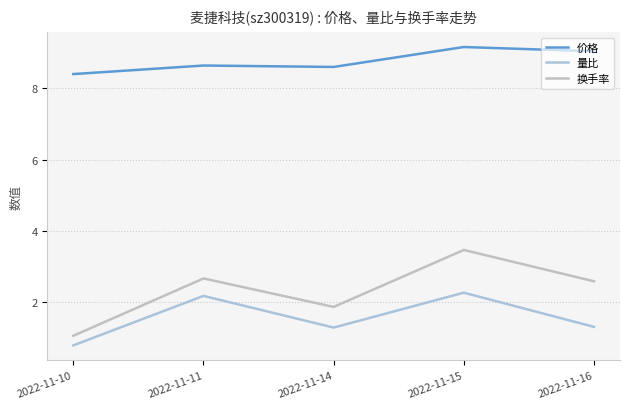

Reading right to left, what are all the values shown in this chart?

价格: 2022-11-16=9.0	2022-11-15=9.2	2022-11-14=8.6	2022-11-11=8.6	2022-11-10=8.4
量比: 2022-11-16=1.3	2022-11-15=2.3	2022-11-14=1.3	2022-11-11=2.2	2022-11-10=0.8
换手率: 2022-11-16=2.6	2022-11-15=3.5	2022-11-14=1.9	2022-11-11=2.7	2022-11-10=1.1